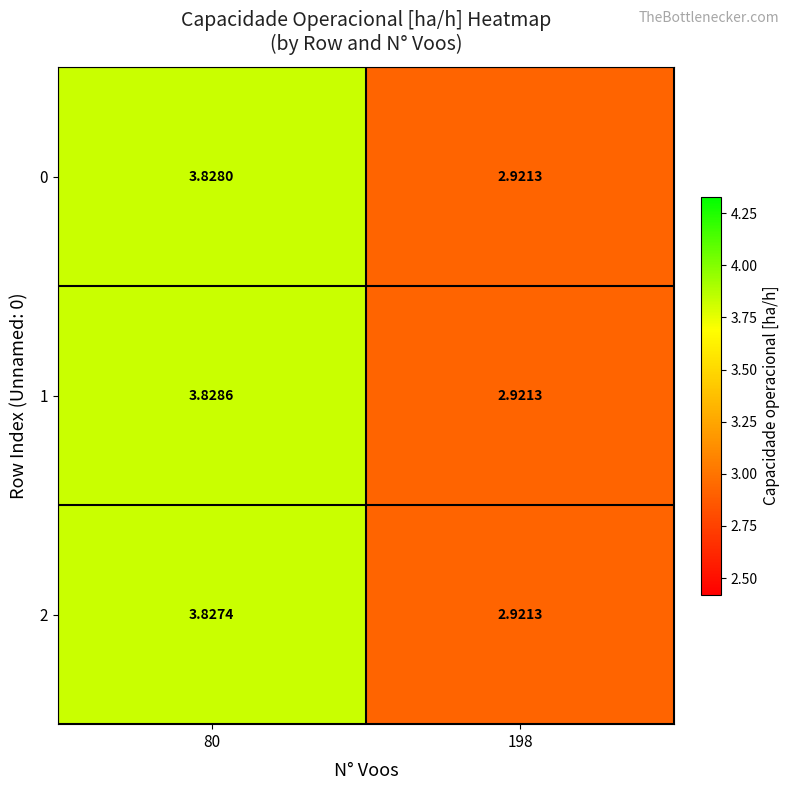

Rank the series by their average value, from lowest to highest.

2, 0, 1